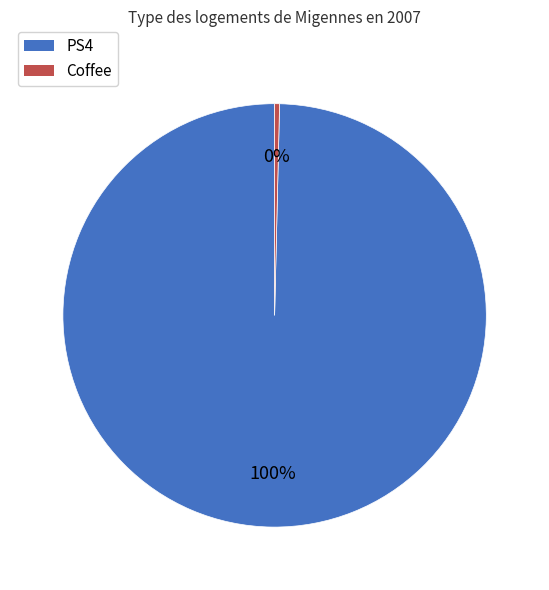

Between Coffee and PS4, which is larger?

PS4